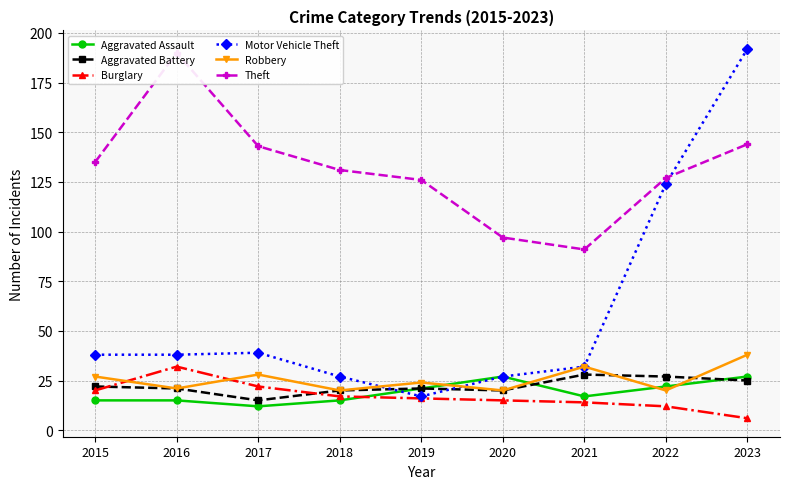

What is the value of the Aggravated Assault point at the 5th from the left?

21